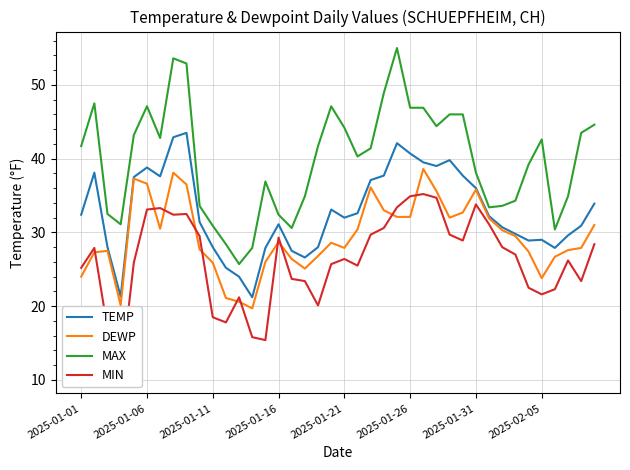

What is the sum of all DEWP values?

1176.9